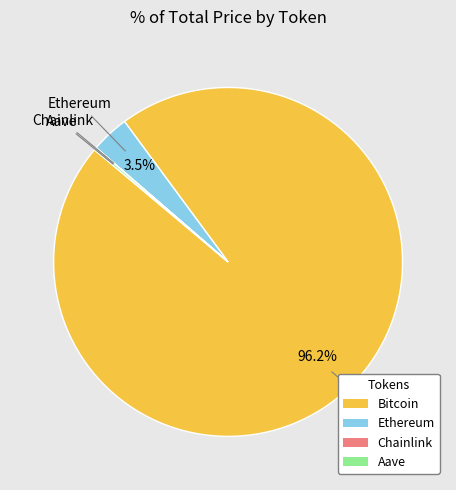

Is there any slice that represents more than half of the pie?

Yes